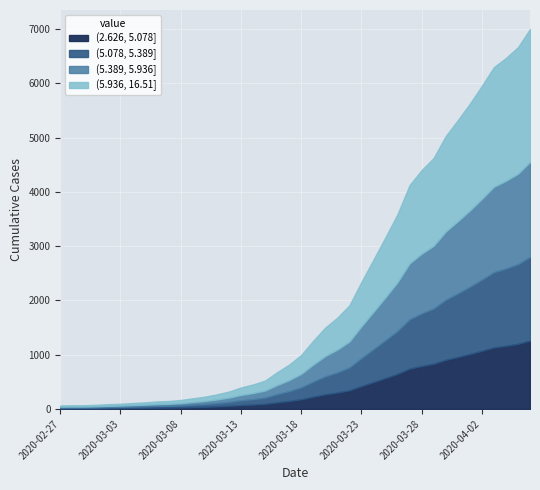

What is the label of the 19th point from the right?

2020-03-19